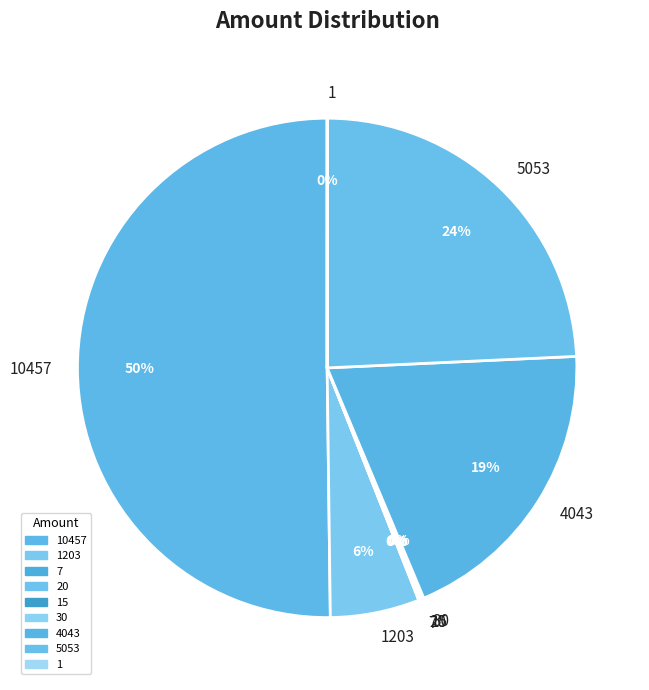

What percentage is the 5053 slice, to the nearest percent?

24%